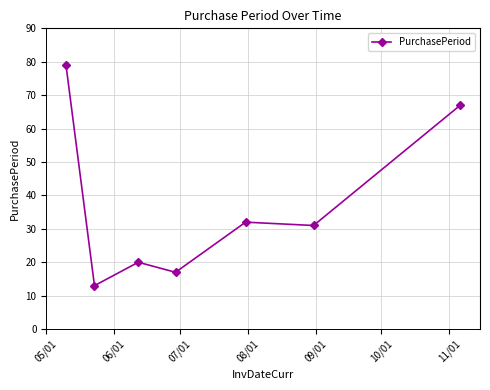

What is the minimum value shown in the chart?

13